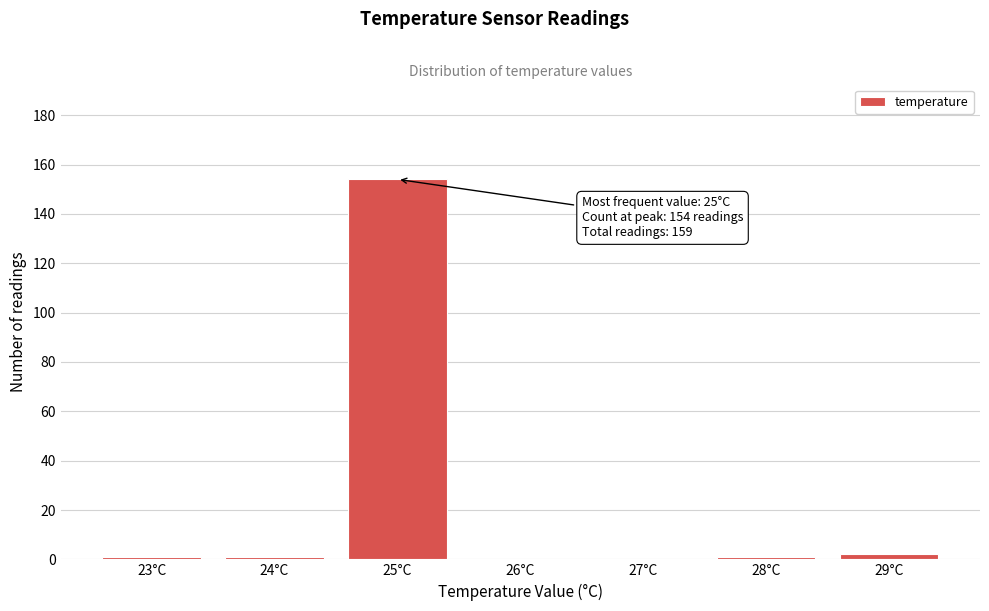

Reading left to right, extract all data points from this chart.

23°C=1	24°C=1	25°C=154	26°C=0	27°C=0	28°C=1	29°C=2